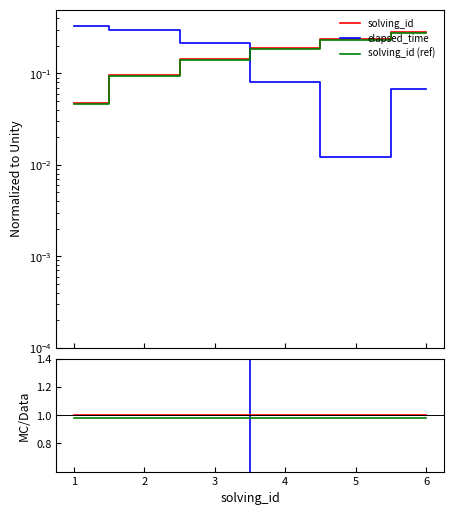

Reading left to right, what are all the values shown in this chart?

solving_id: 1.0	1.0	1.0	1.0	1.0	1.0
elapsed_time: 6.9	3.1	1.5	0.4	0.1	0.2
solving_id (ref): 1.0	1.0	1.0	1.0	1.0	1.0